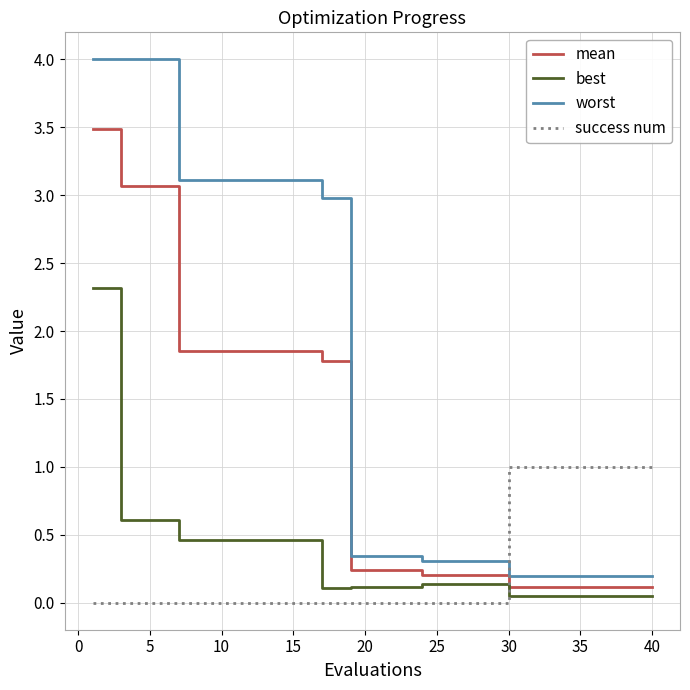

Which series has the widest spread of values?

worst